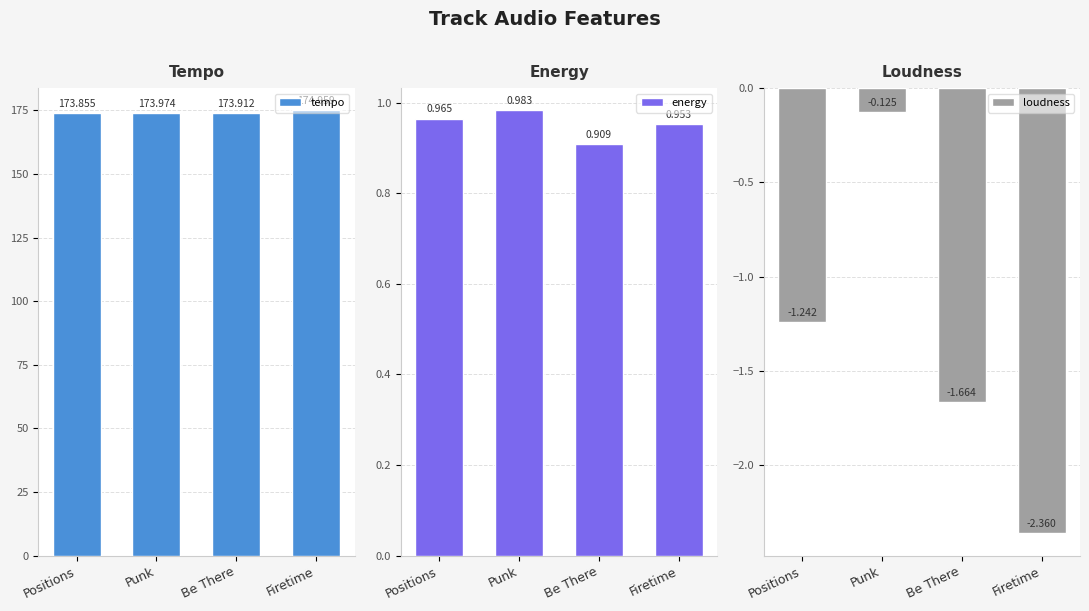

What is the label of the 3rd bar from the right?

Punk